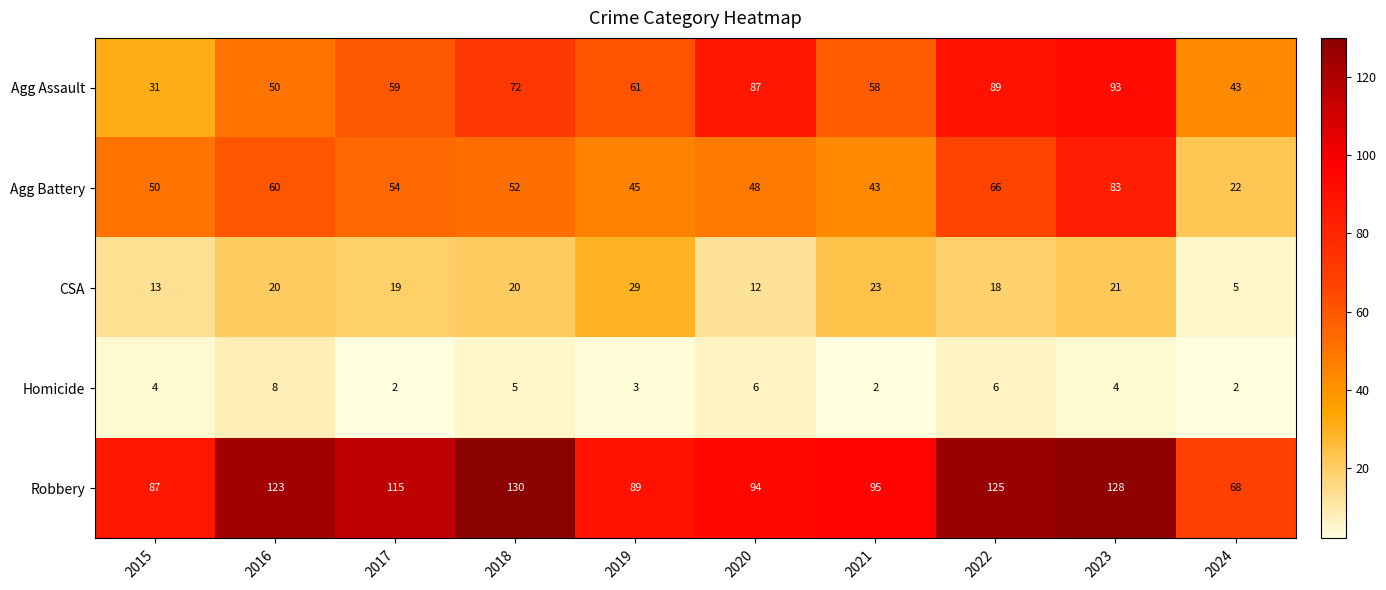

At 2018, list the series in order from smallest to largest.

Homicide, CSA, Agg Battery, Agg Assault, Robbery